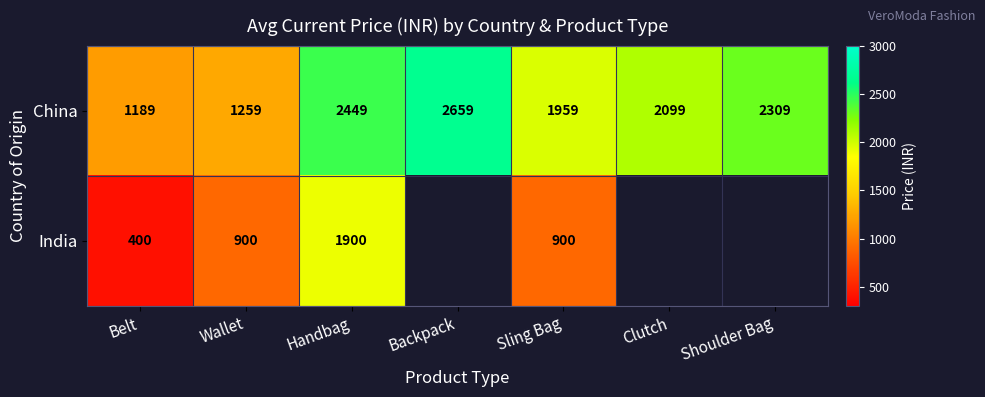

What is the difference between the maximum and minimum values in the China series?

1470